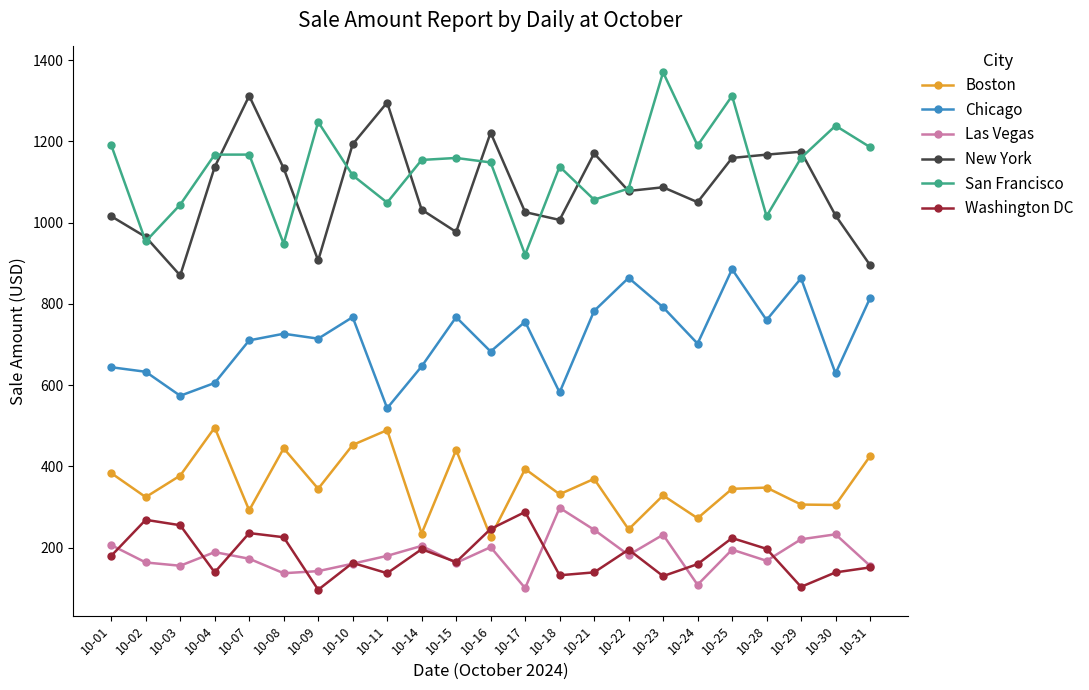

Does the chart have visible grid lines?

No